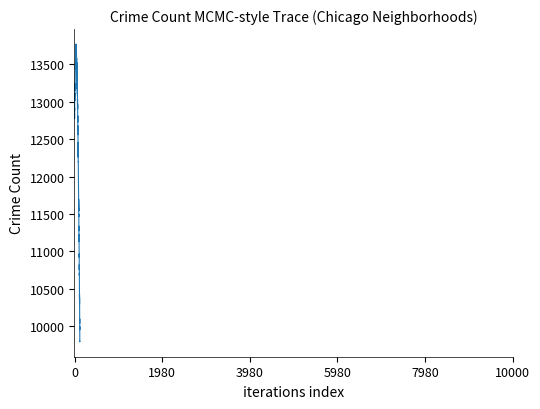

What is the smallest value displayed?

9793.9